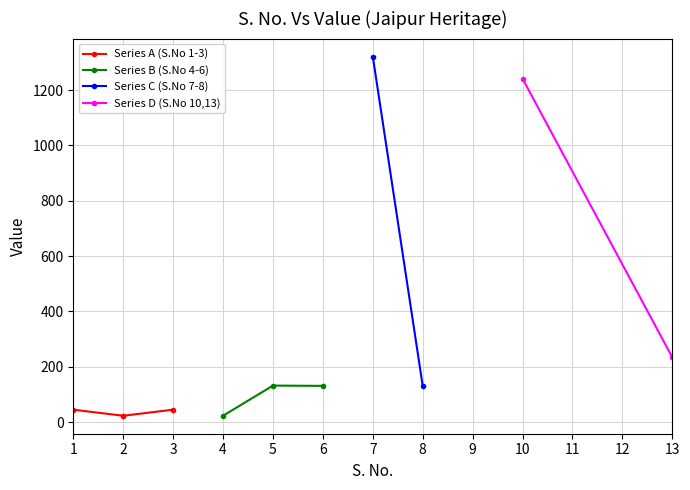

What is the value of the Series A (S.No 1-3) point at the 1st from the left?

45